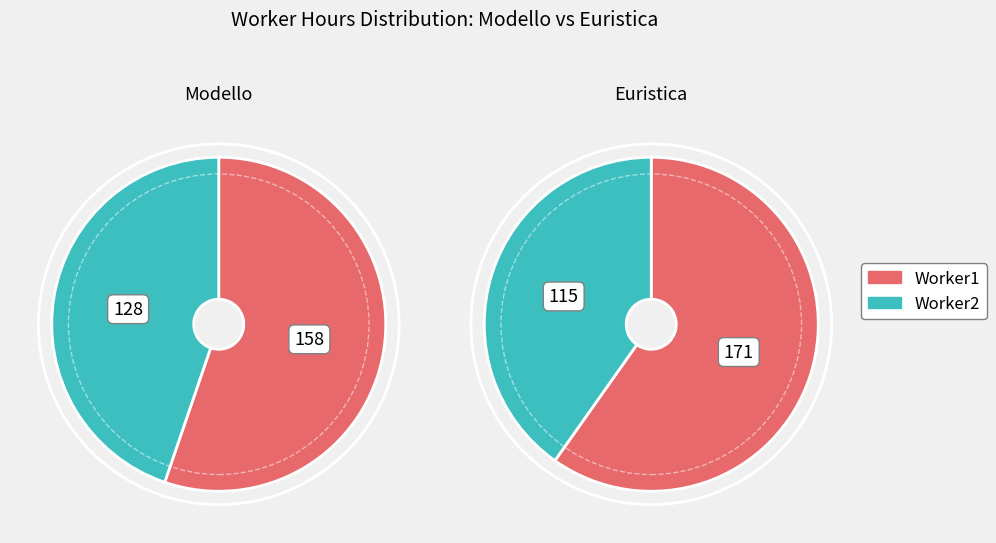

To the nearest percent, what is the average slice percentage?

50%